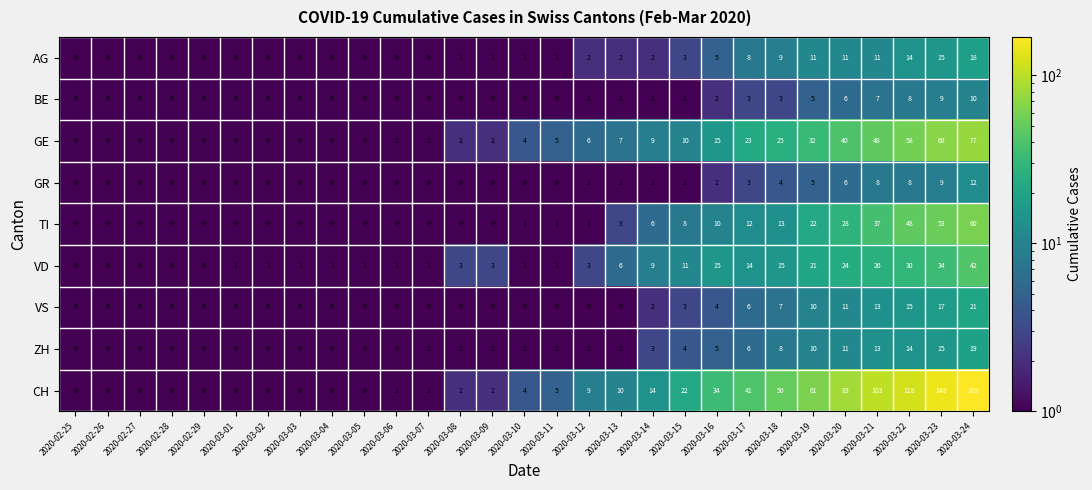

What is the difference between the highest and lowest values at 2020-03-13?

10